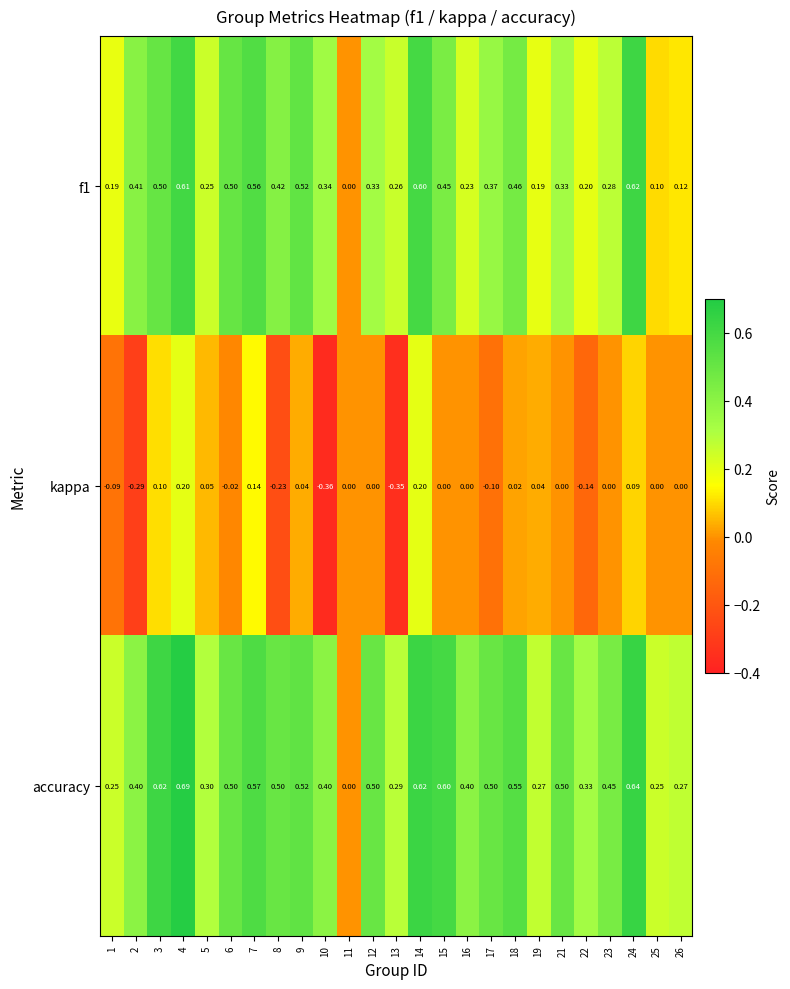

Which series has the largest total across all categories?

accuracy